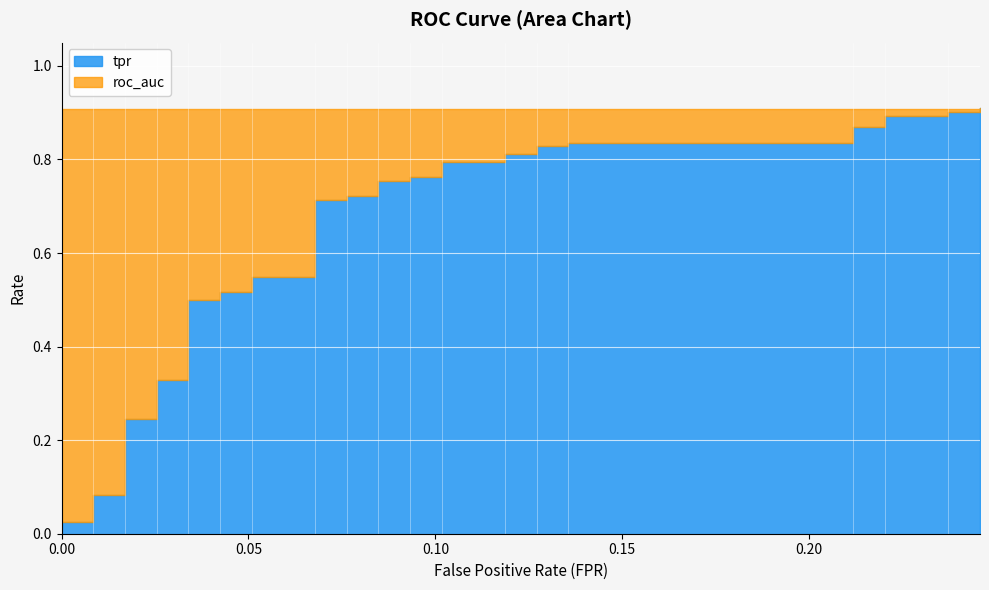

Between which two adjacent categories do roc_auc and tpr first intersect?

0.2372881355932203 and 0.2457627118644068